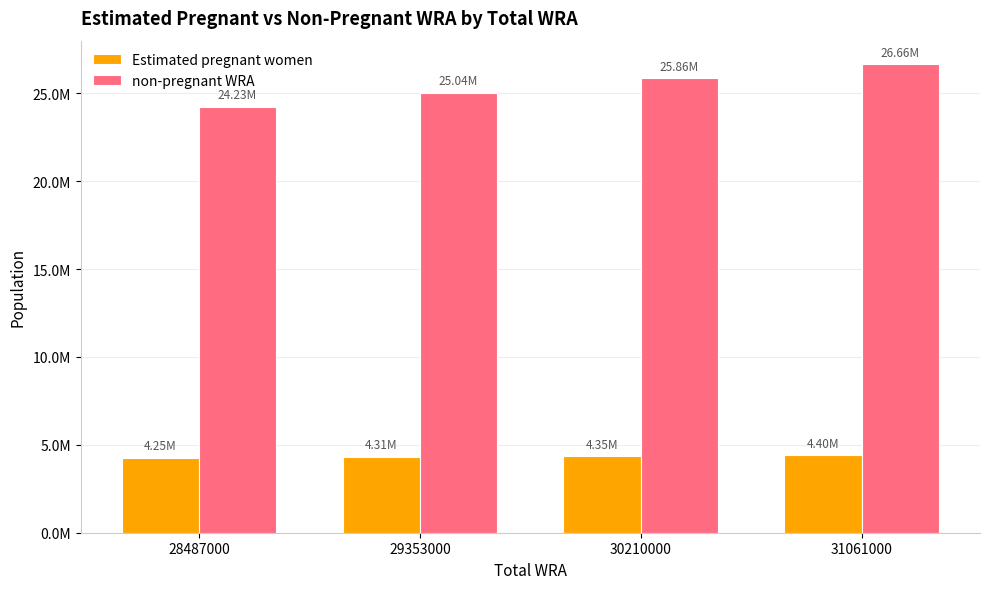

What are all the series names shown in the legend?

Estimated pregnant women, non-pregnant WRA